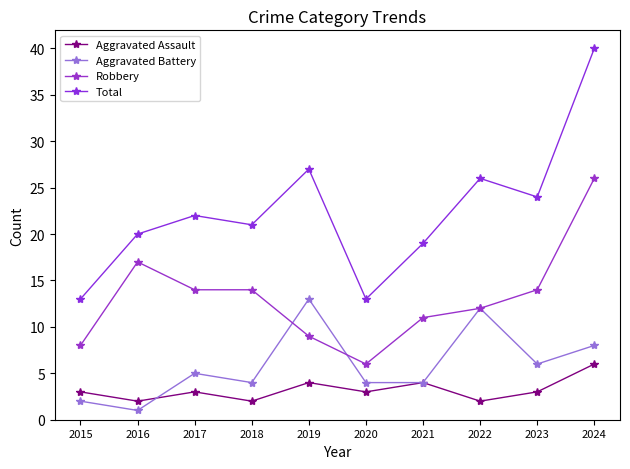

Reading left to right, what are all the values shown in this chart?

Aggravated Assault: 3	2	3	2	4	3	4	2	3	6
Aggravated Battery: 2	1	5	4	13	4	4	12	6	8
Robbery: 8	17	14	14	9	6	11	12	14	26
Total: 13	20	22	21	27	13	19	26	24	40